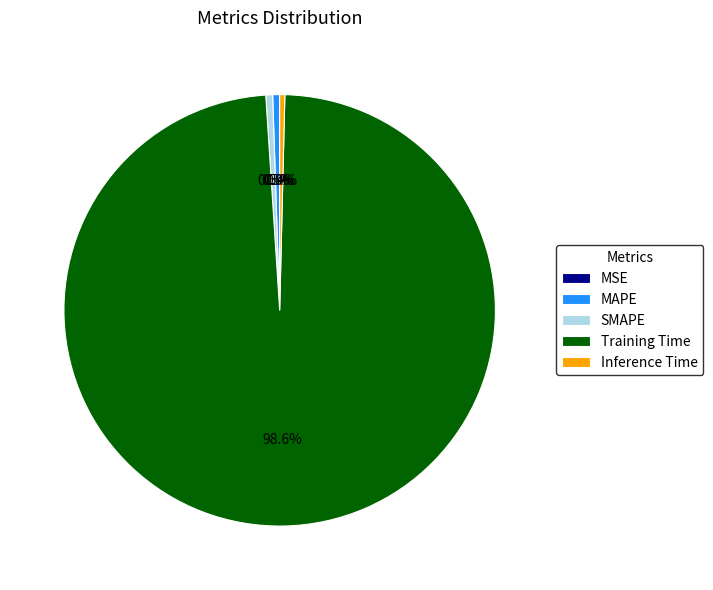

Which category has the biggest portion of the pie?

Training Time